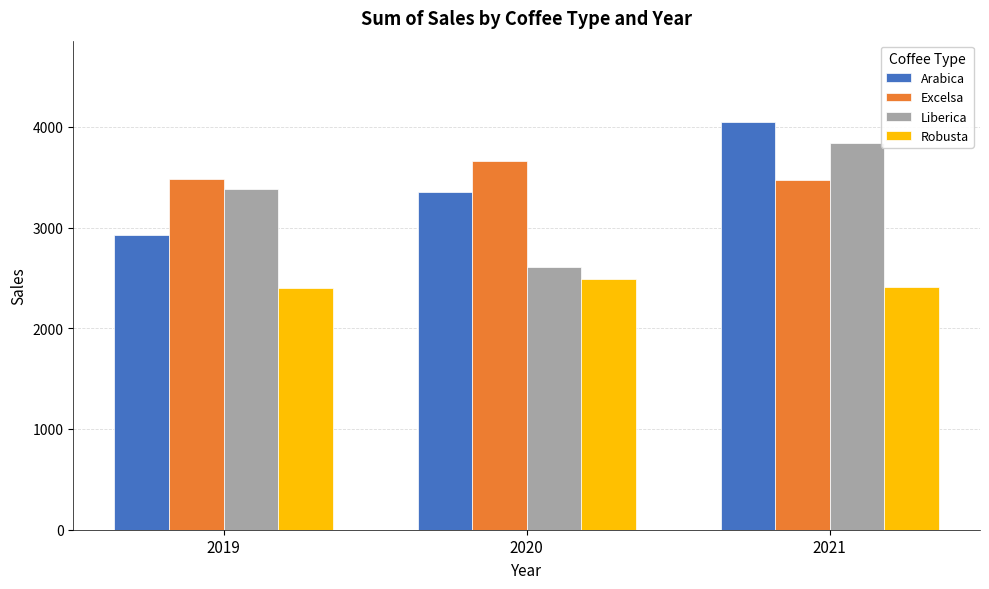

Which series has the largest total across all categories?

Excelsa